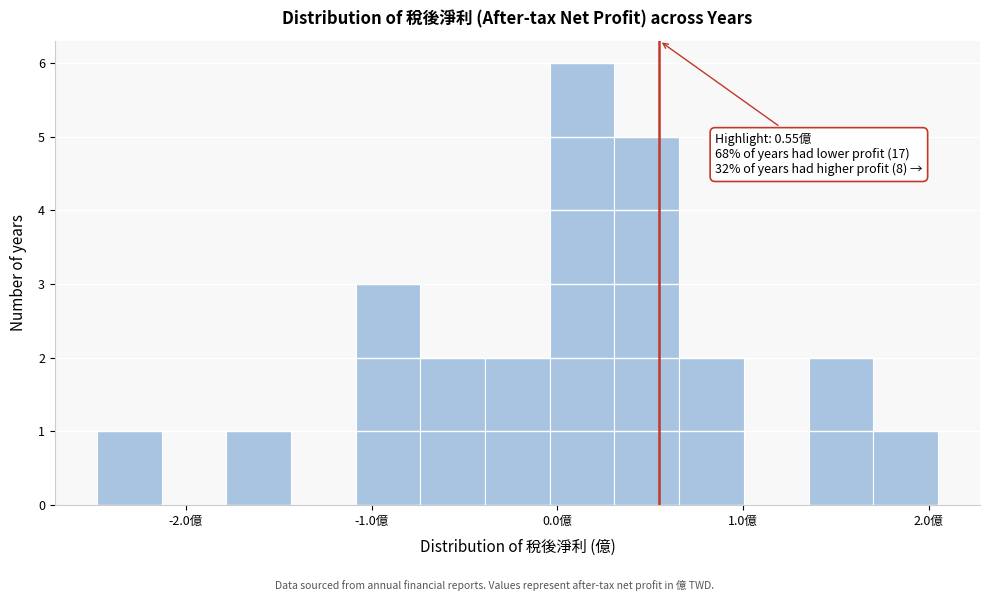

Around what value on the x-axis is the tallest bar? Give the approximate position of its centre, as read against the axis.

0.1